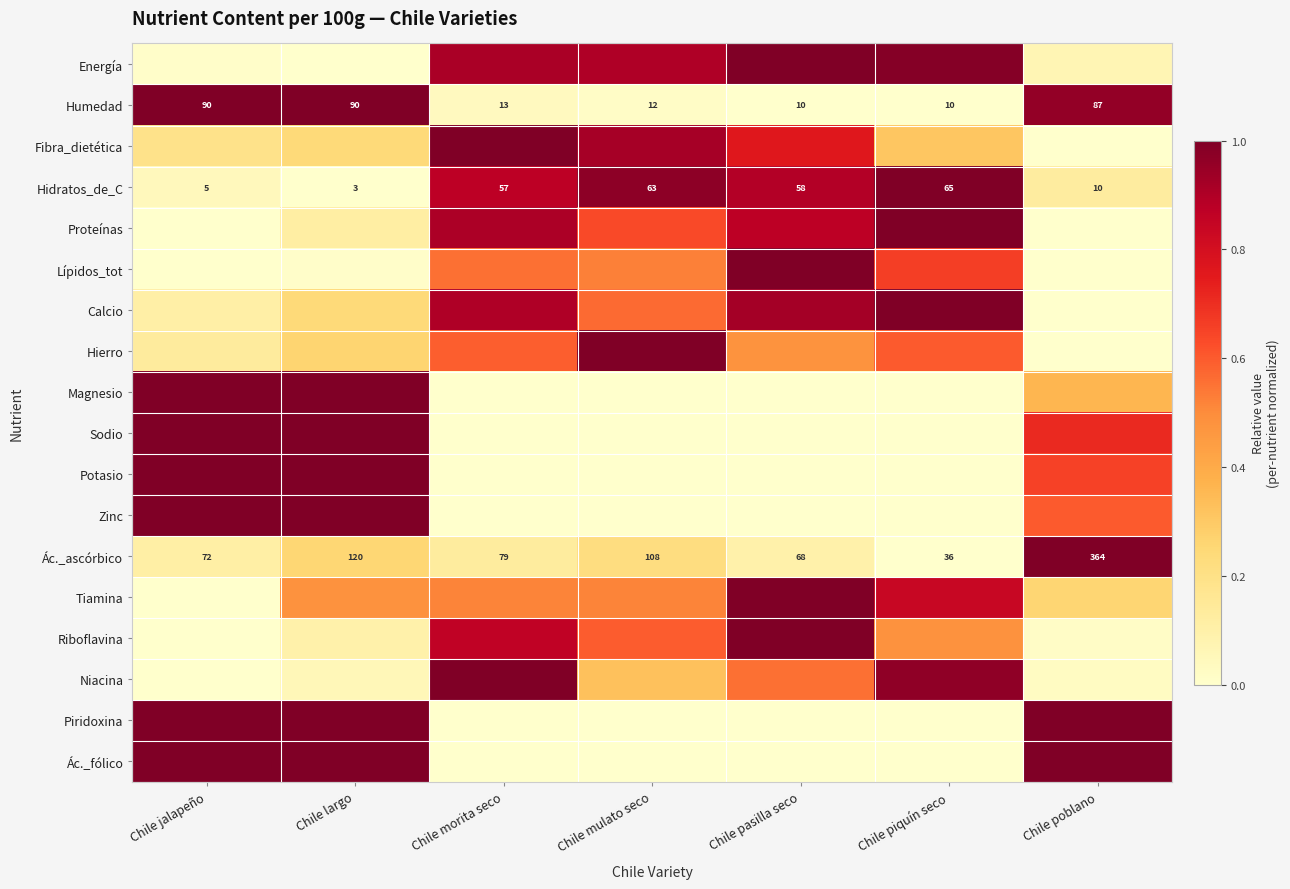

Which category has the highest value in the Ác._ascórbico series?

Chile poblano